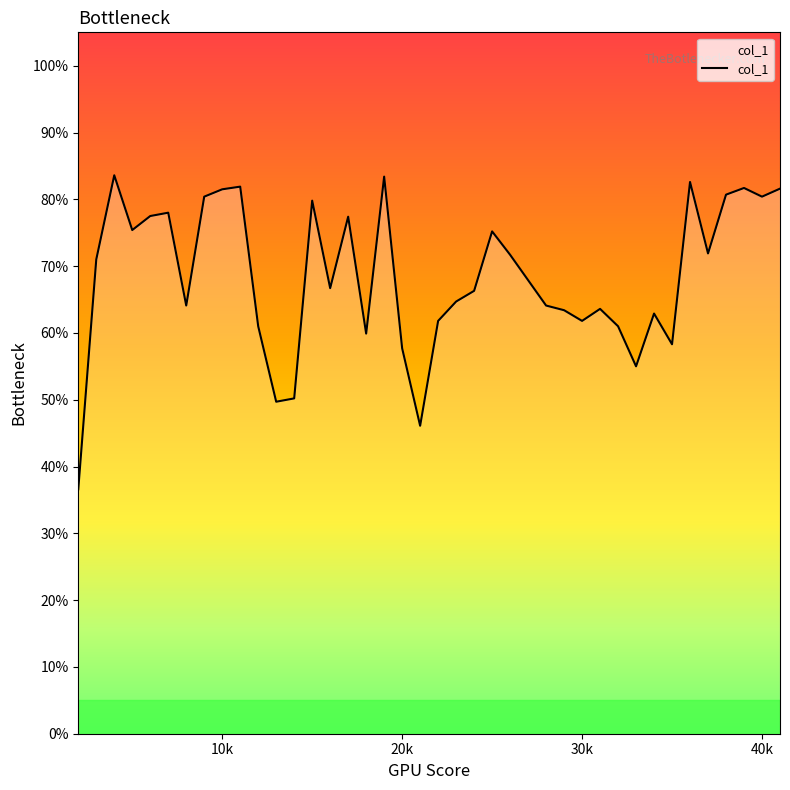

What is the greatest value displayed?

0.8